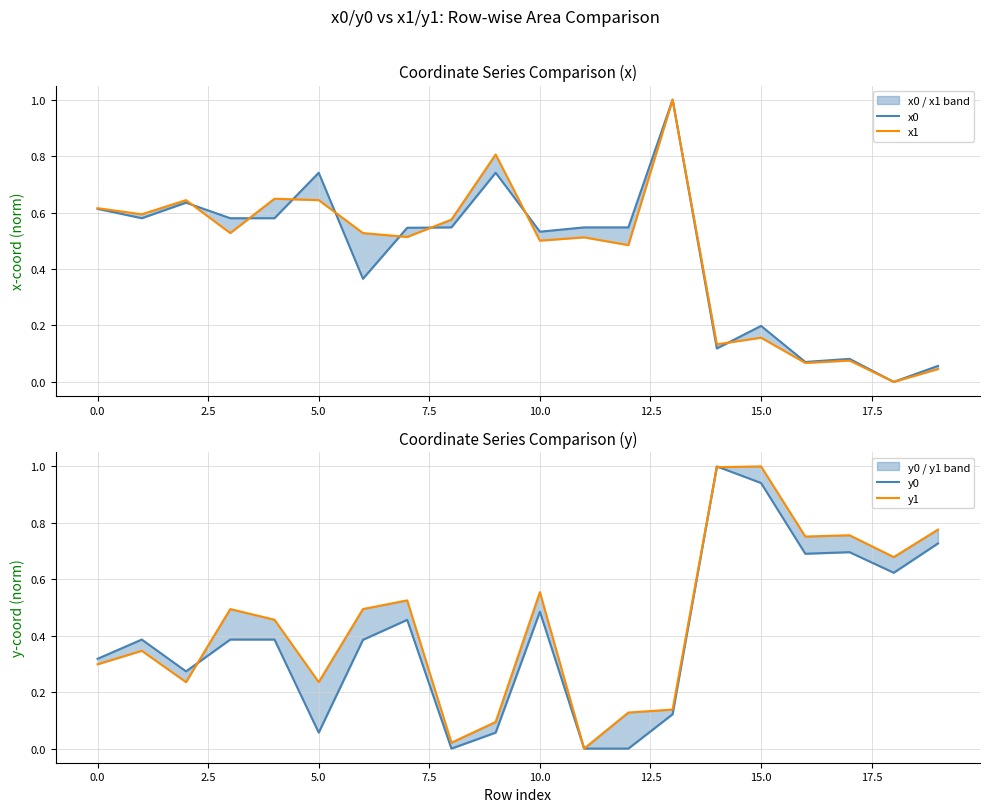

Does the chart have visible grid lines?

Yes